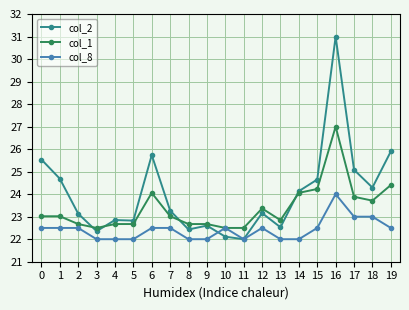

Which series has the largest total across all categories?

col_2